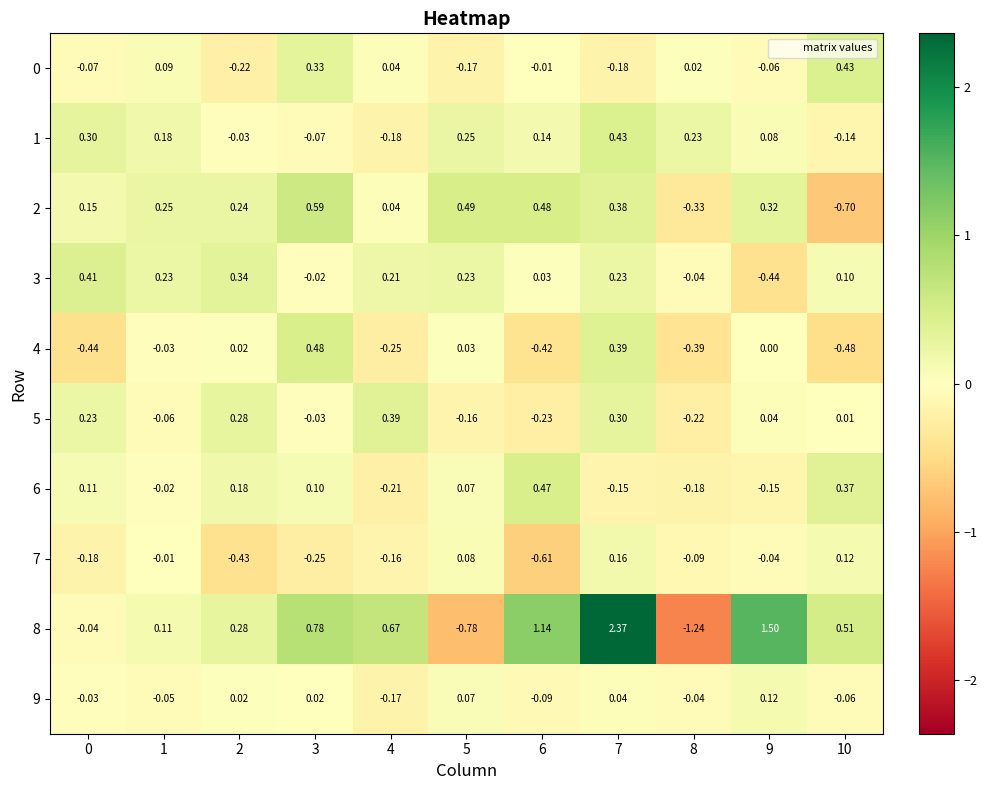

Is the value of 7 at 2 greater than the value of 3 at 9?

Yes